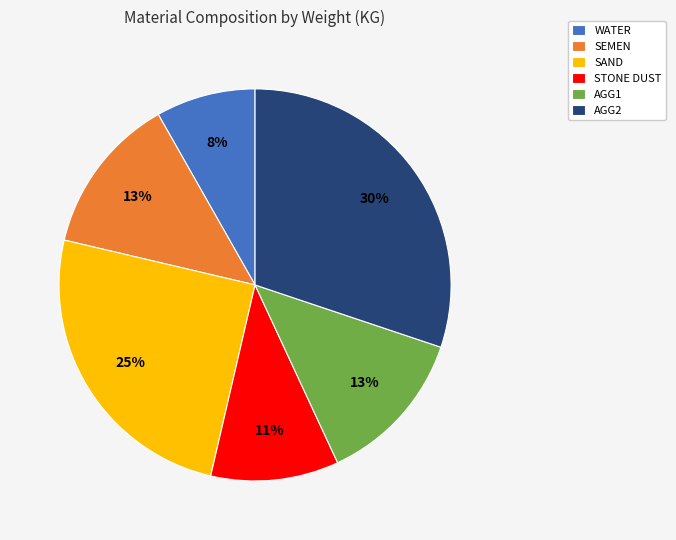

Do WATER and SAND together represent more than half of the pie?

No